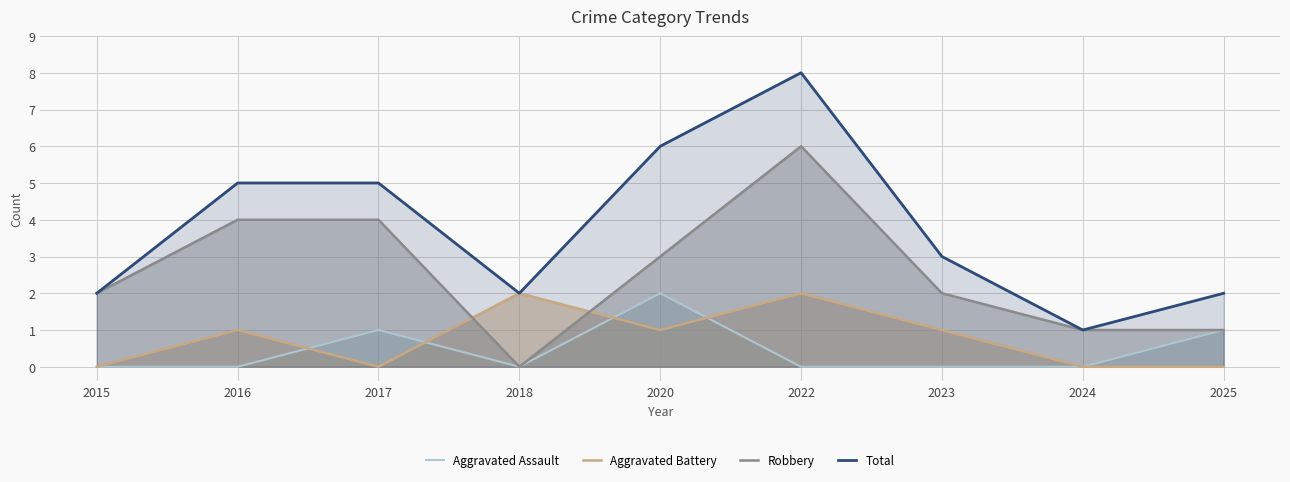

At how many categories does at least one series exceed 4?

4